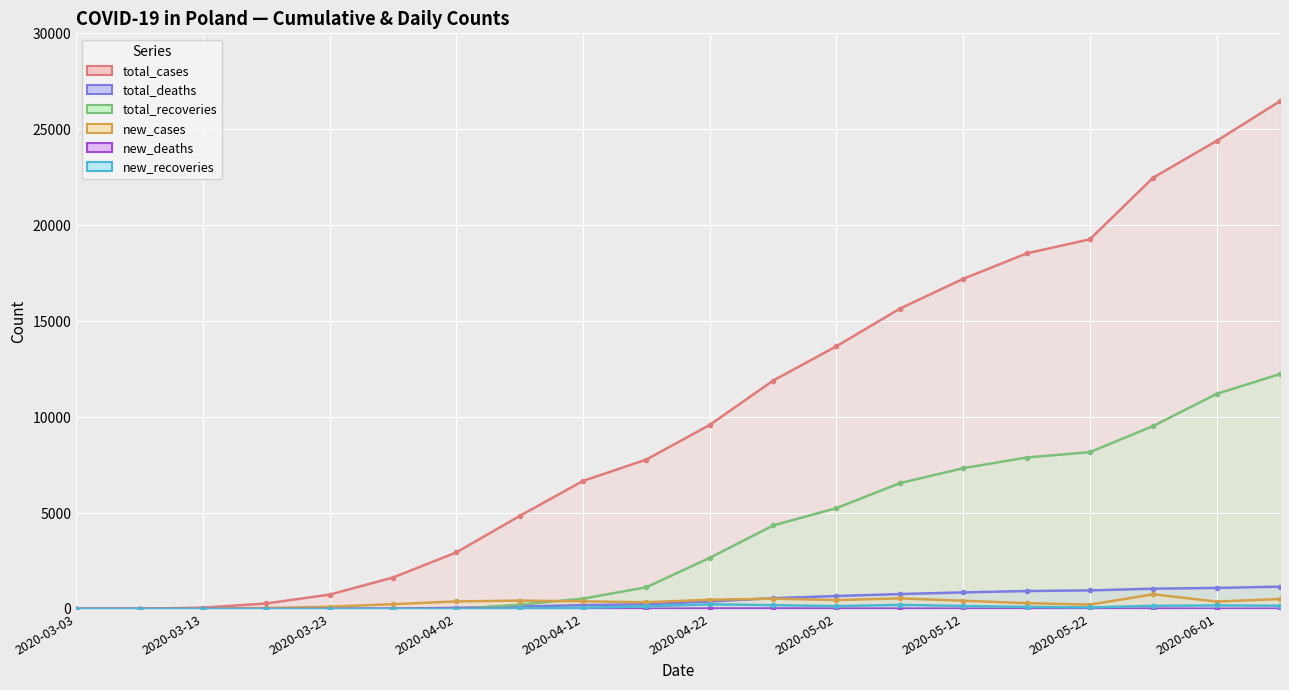

What are all the series names shown in the legend?

total_cases (line), total_deaths (line), total_recoveries (line), new_cases (line), new_deaths (line), new_recoveries (line)